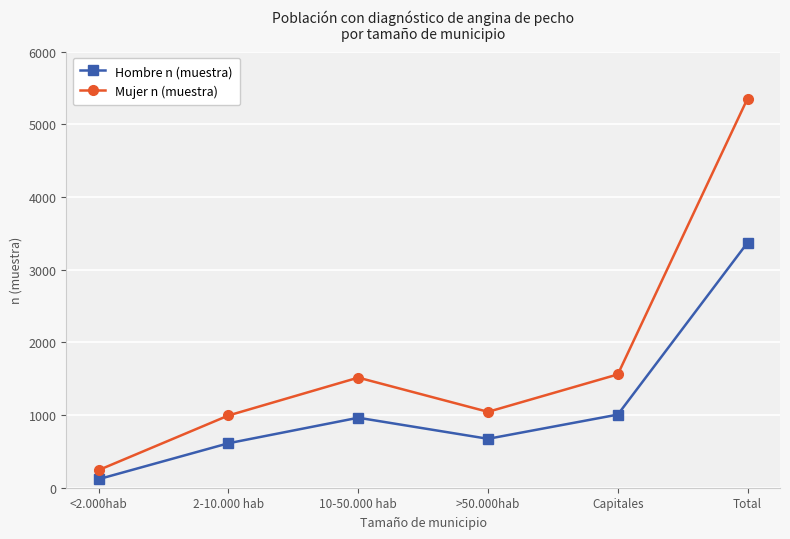

Which label corresponds to the largest value in the chart?

Total